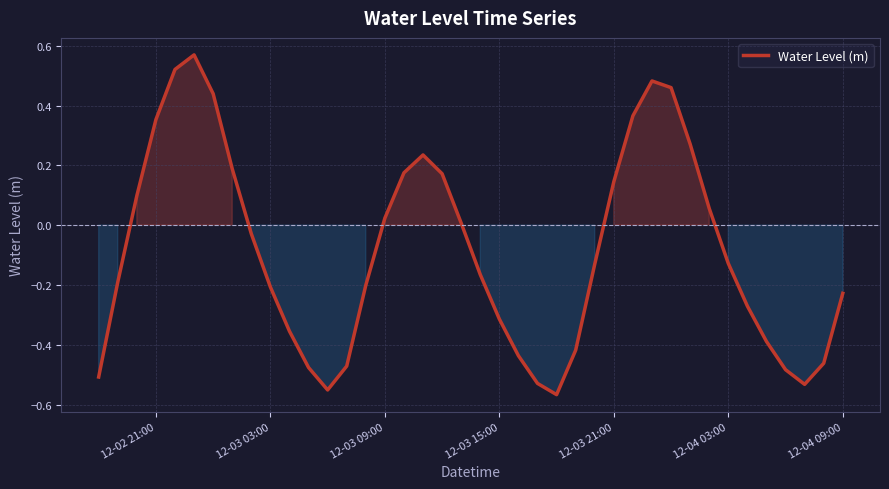

What is the difference between the maximum and minimum values?

1.1